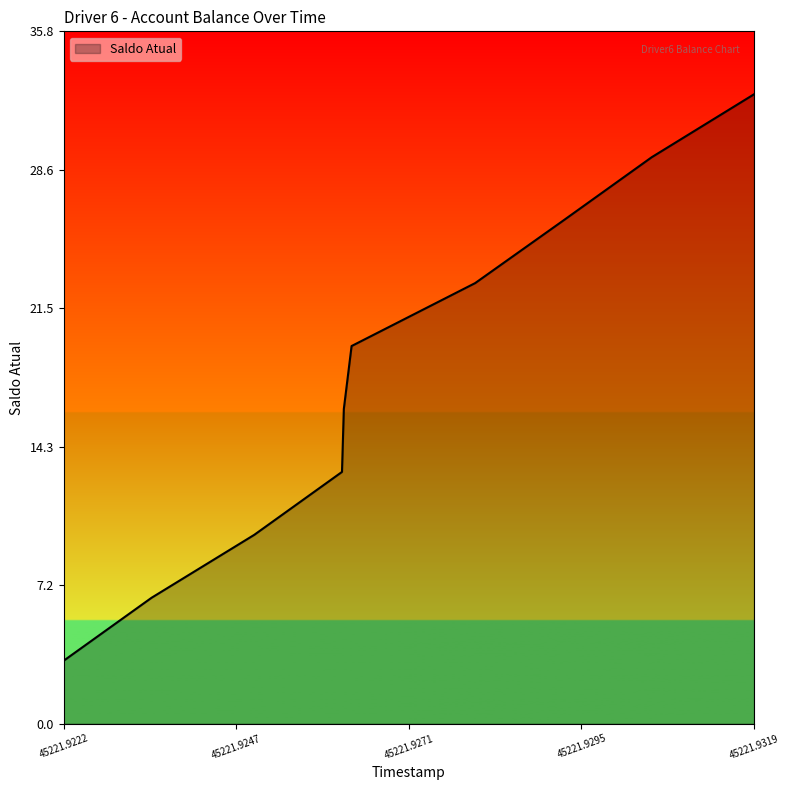

What is the maximum value shown in the chart?

32.5